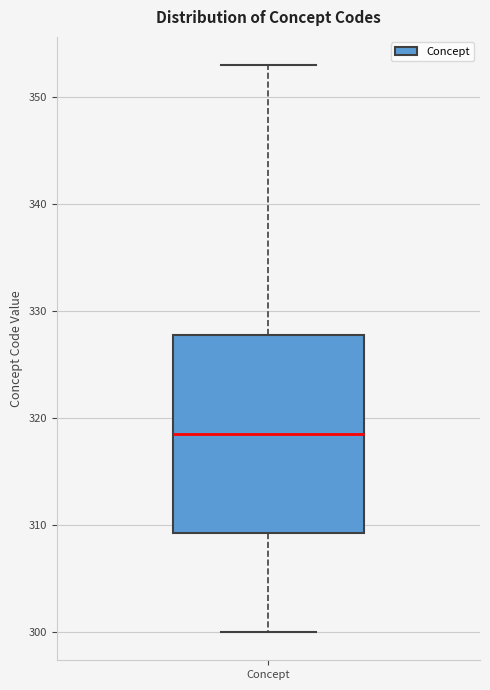

Where does the median line of the box for Concept sit on the y-axis? The values are not printed on the chart, so give them approximately, as read against the axis.

319